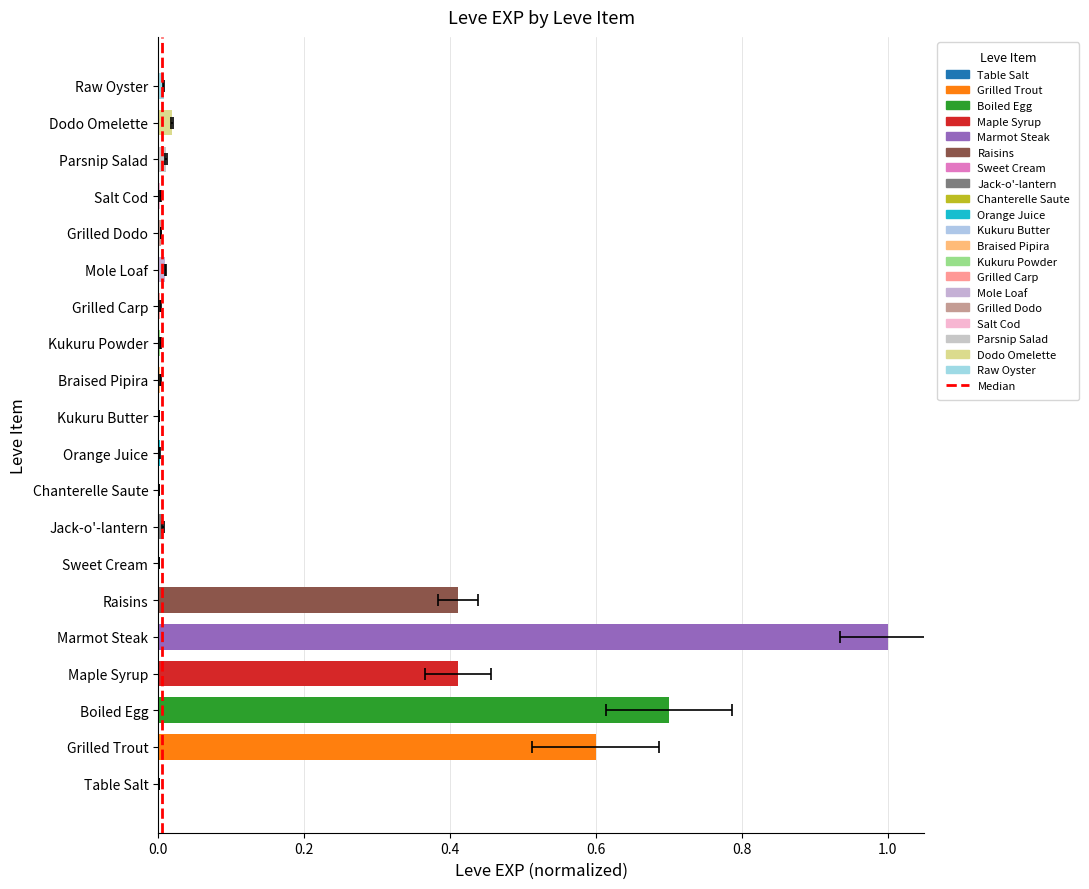

What position from the right is Table Salt?

20